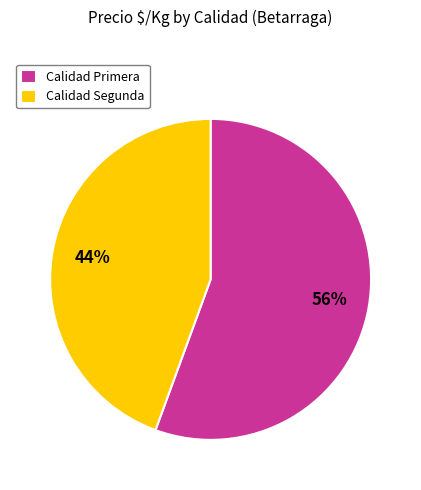

Rank the categories by value from lowest to highest.

Calidad Segunda, Calidad Primera